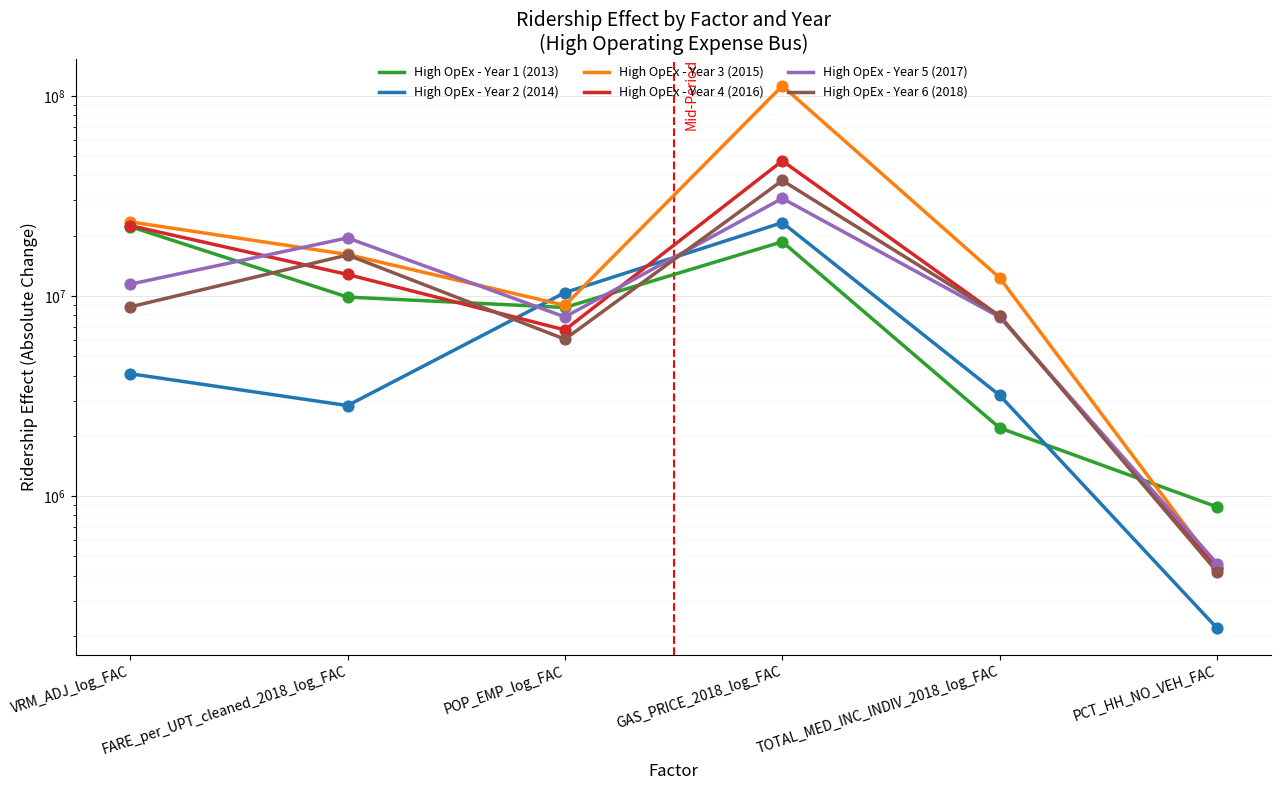

Which series has the widest spread of Y values?

High OpEx - Year 3 (2015)